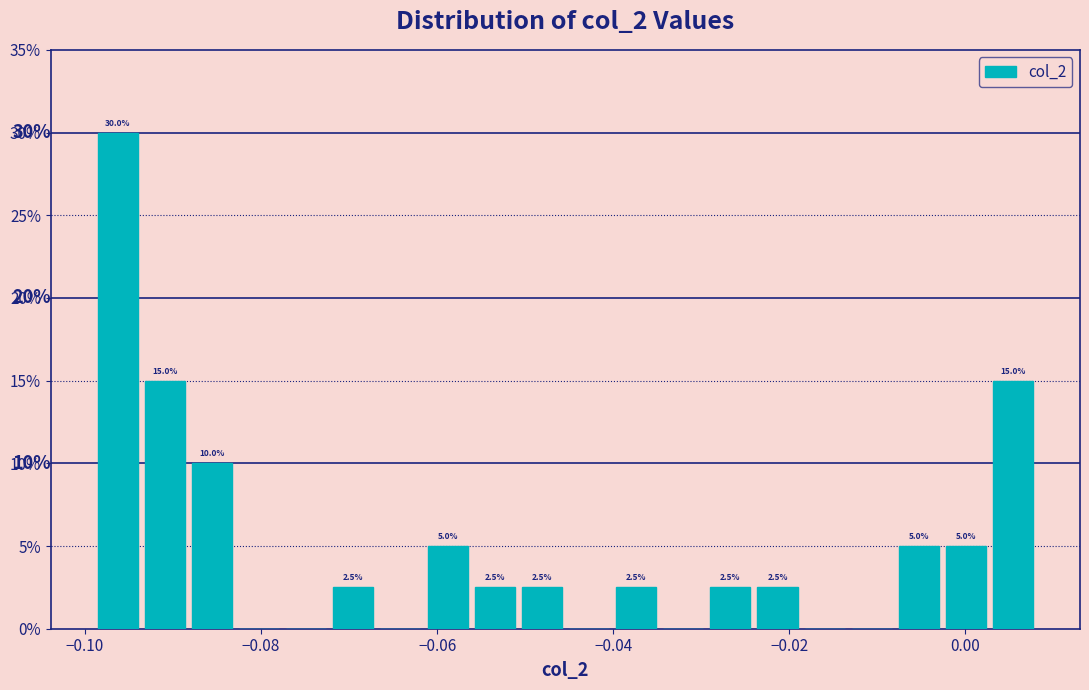

Read against the x-axis, roughly where is the centre of the tallest bar?

-0.096